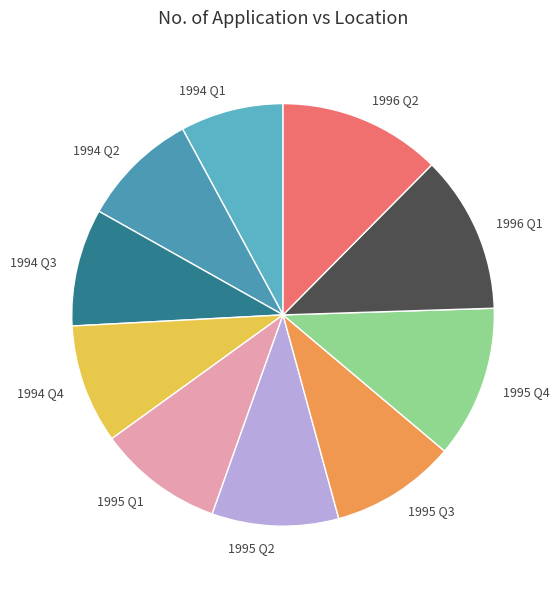

How many segments does this pie chart have?

10